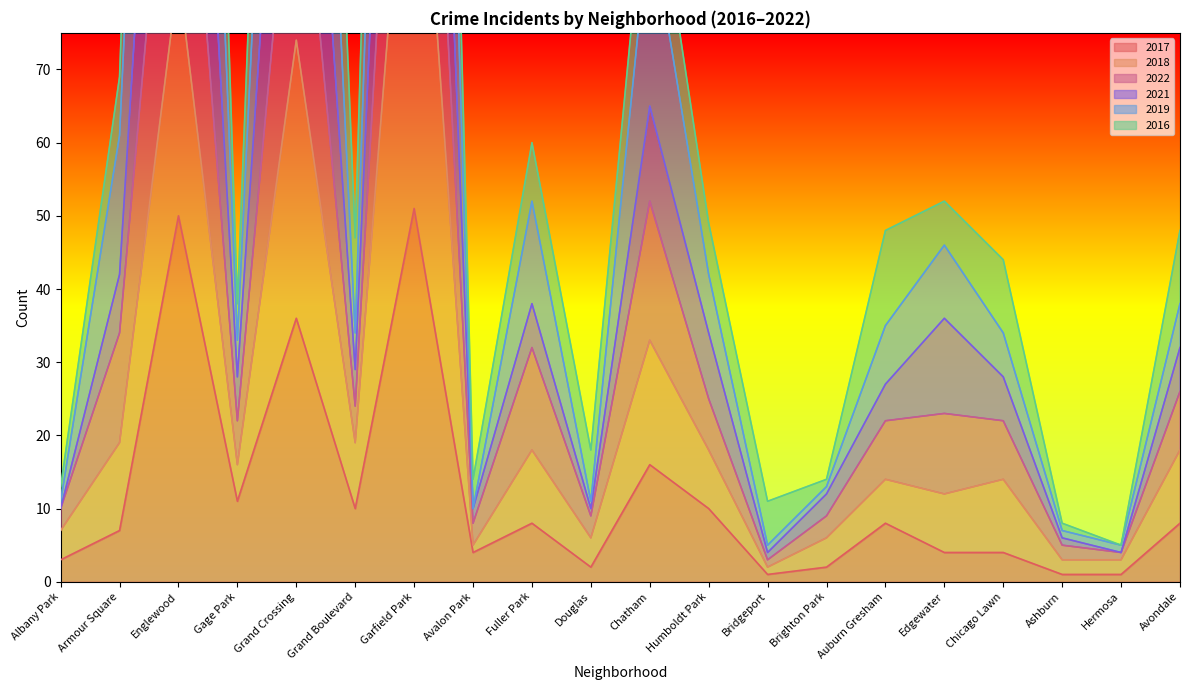

Where is 2018 nearest to the value 61?

Grand Crossing